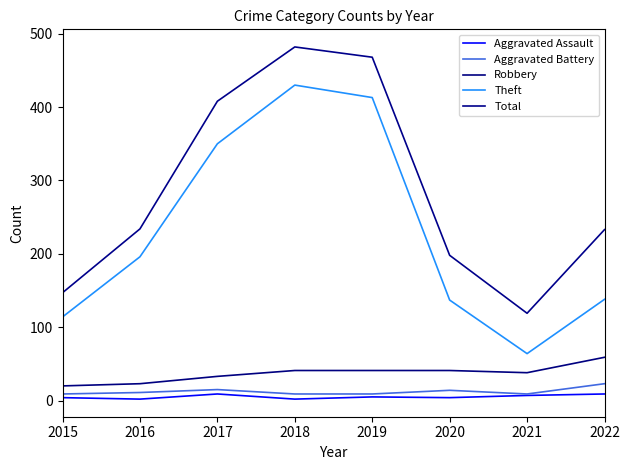

Reading left to right, extract all data points from this chart.

Aggravated Assault: 4	2	9	2	5	4	7	9
Aggravated Battery: 9	11	15	9	9	14	9	23
Robbery: 20	23	33	41	41	41	38	59
Theft: 114	196	350	430	413	137	64	138
Total: 147	234	408	482	468	198	119	233